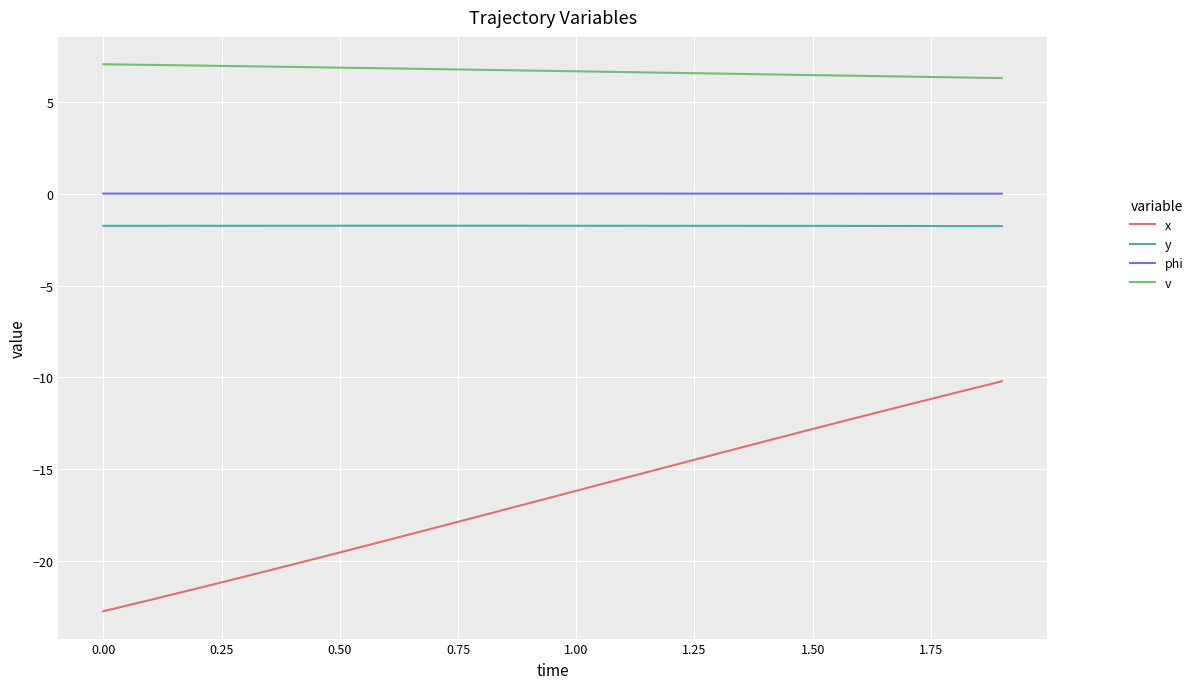

Does the chart display data point markers on the line(s)?

No